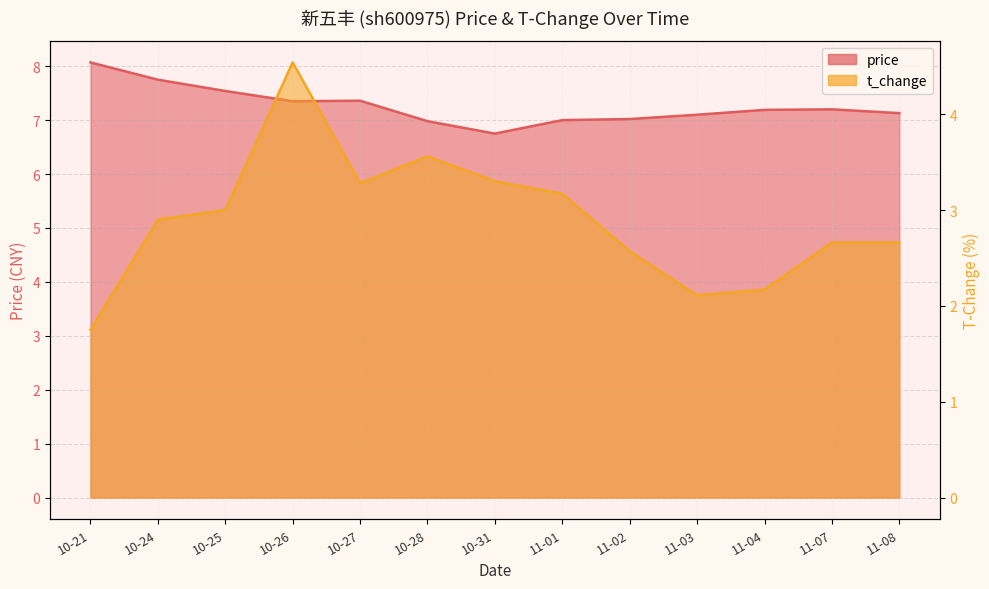

Between 11-04 and 11-08, which is larger?

11-04